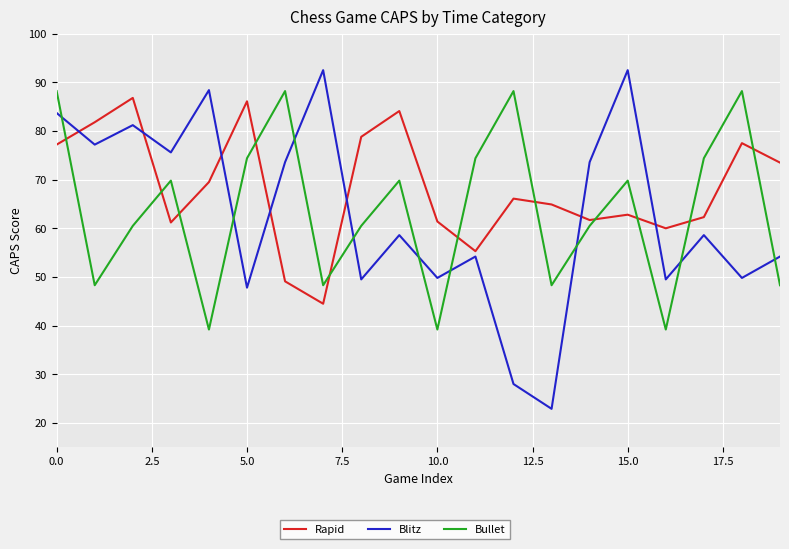

What is the maximum value for Blitz?

92.5